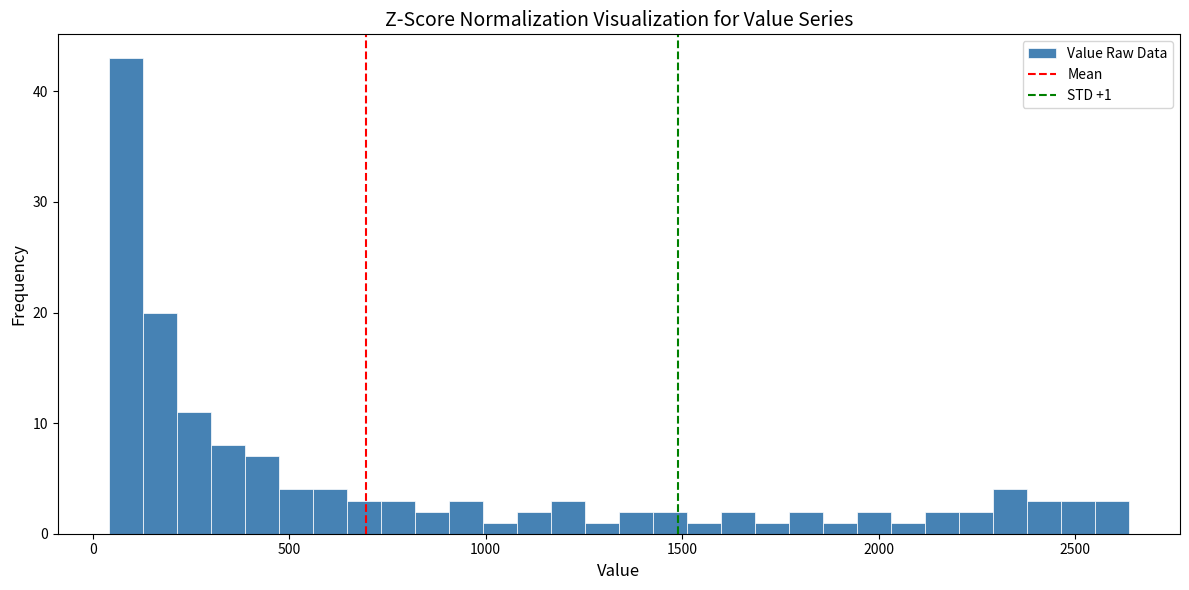

Around what value on the x-axis is the tallest bar? Give the approximate position of its centre, as read against the axis.

100